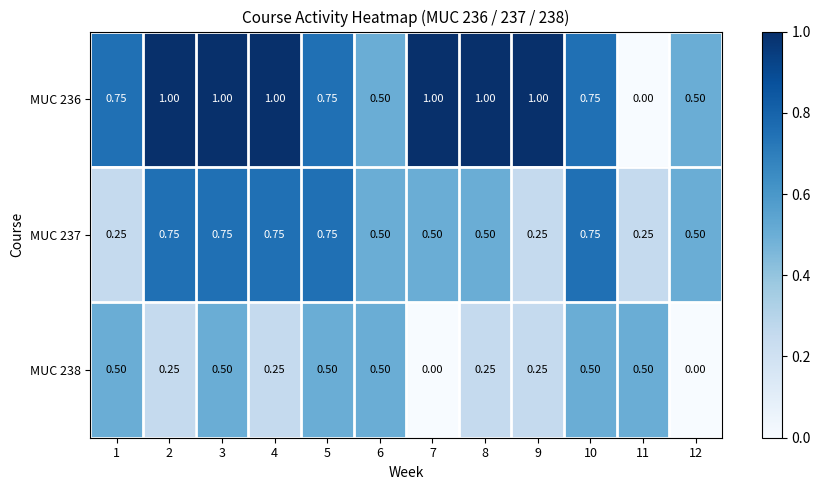

Is the value of MUC 237 at 4 greater than the value of MUC 238 at 3?

Yes